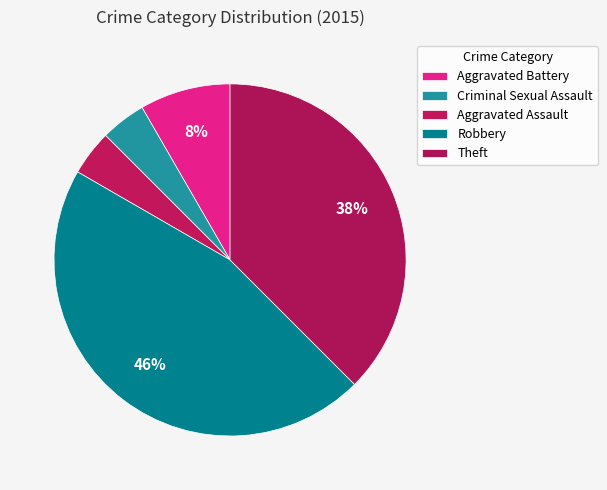

To the nearest percent, what is the combined percentage of Aggravated Battery and Theft?

46%